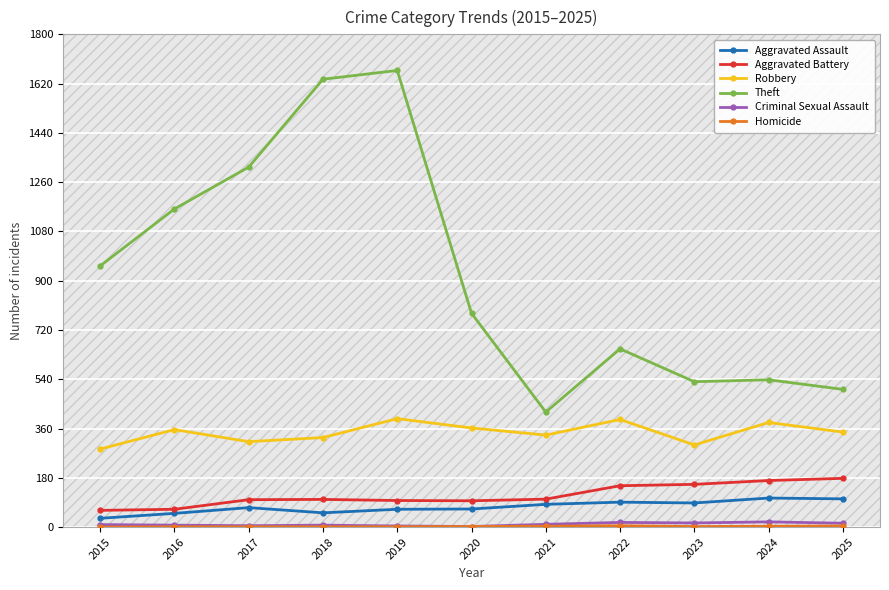

True or false: Robbery and Aggravated Battery intersect in this chart.

False